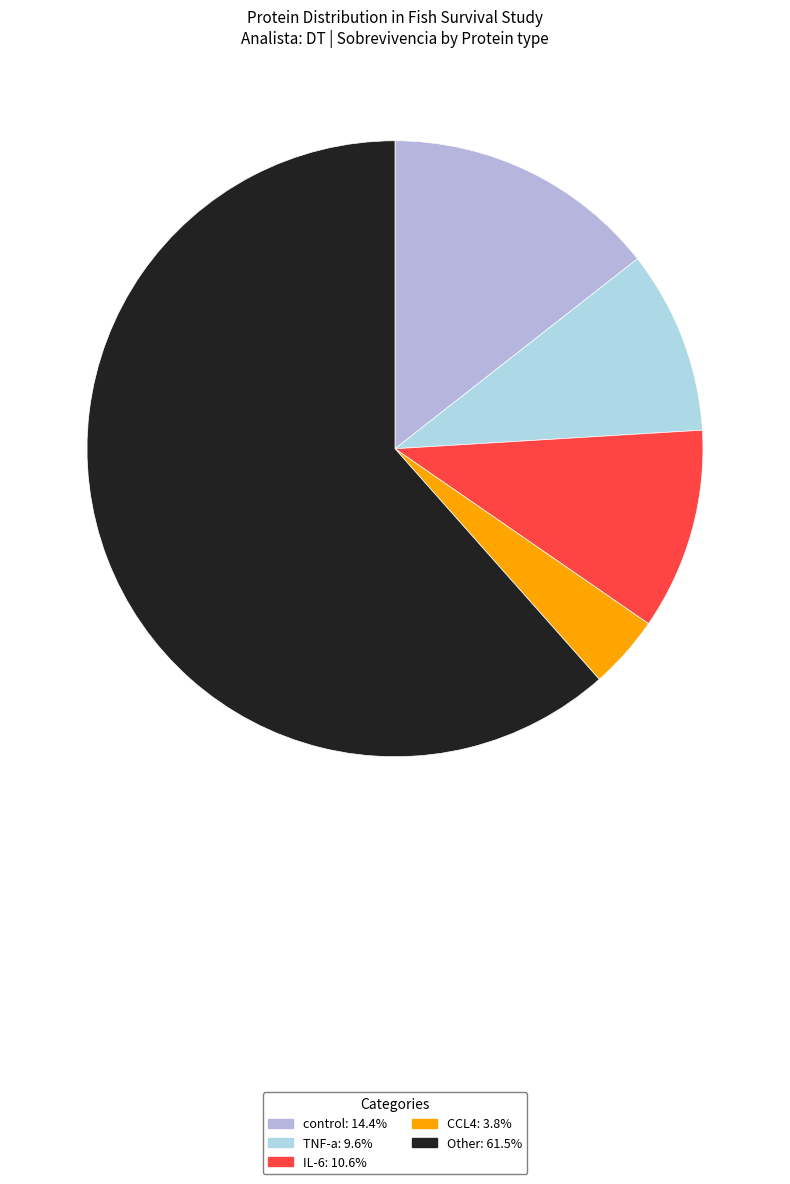

To the nearest percent, what portion does CCL4 represent?

4%